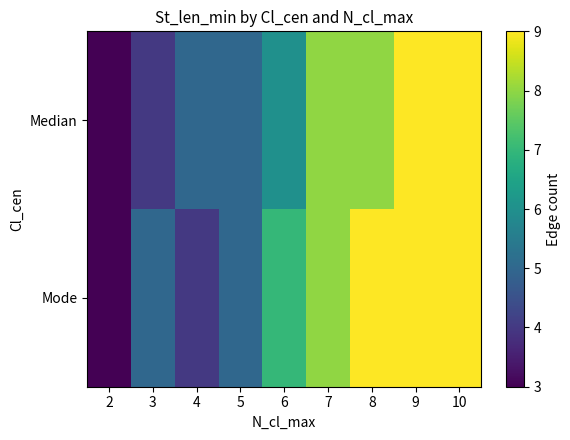

What is the spread (max minus min) of values at 8?

1